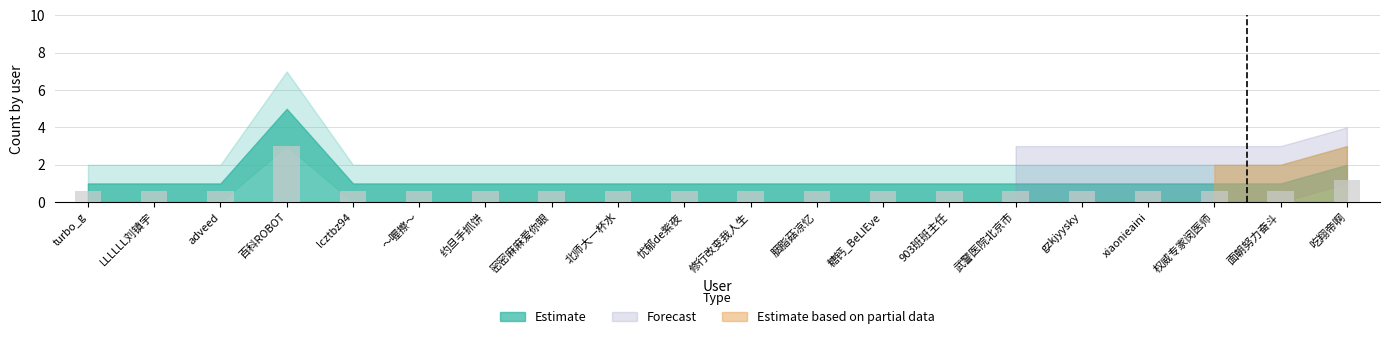

Reading left to right, transcribe all the data shown in this chart.

turbo_g=0.6	LLLLLL刘镇宇=0.6	adveed=0.6	百科ROBOT=3.0	lcztbz94=0.6	～喔擦～=0.6	约旦手抓饼=0.6	密密麻麻爱你眼=0.6	北师大一杯水=0.6	忧郁de紫夜=0.6	修行改变我人生=0.6	胭脂菇凉忆=0.6	糖钙_BeLIEve=0.6	903班班主任=0.6	武警医院北京市=0.6	gzkjyysky=0.6	xiaonieaini=0.6	权威专家闵医师=0.6	面朝努力奋斗=0.6	吃翔帝啊=1.2